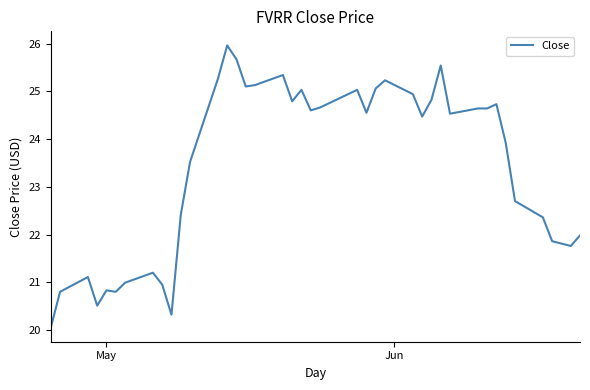

What is the sum of all values?

937.8